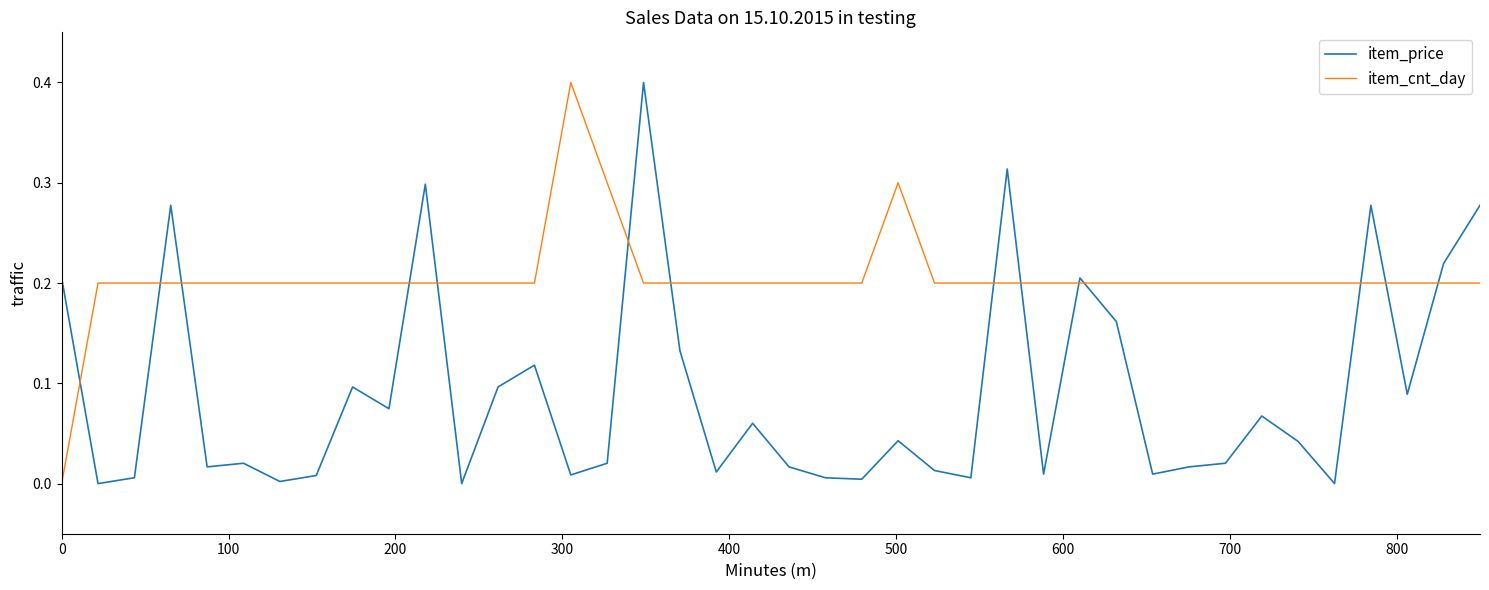

How many lines are shown in the chart?

2